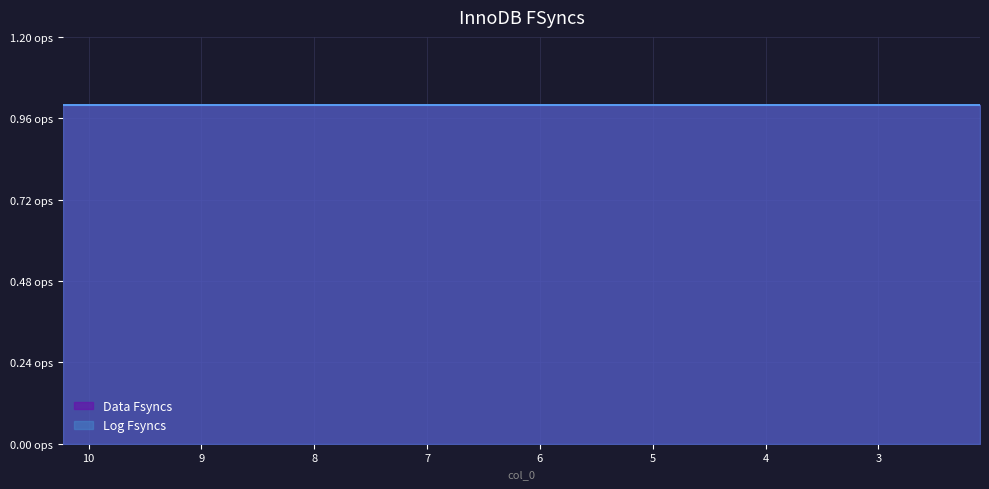

The Log Fsyncs series shows 0 at 5.15334. True or false?

False